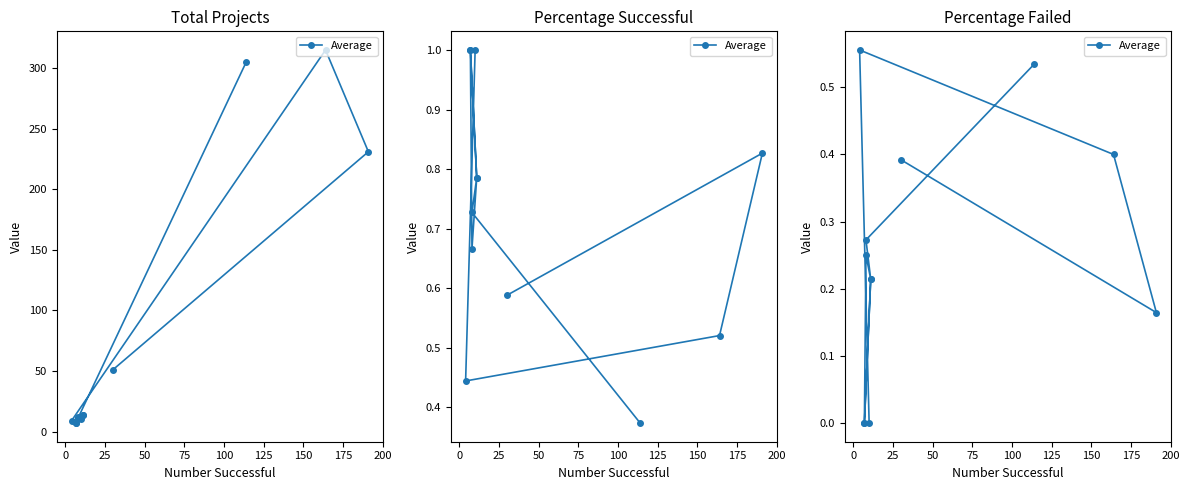

Count the number of data series in this chart.

1